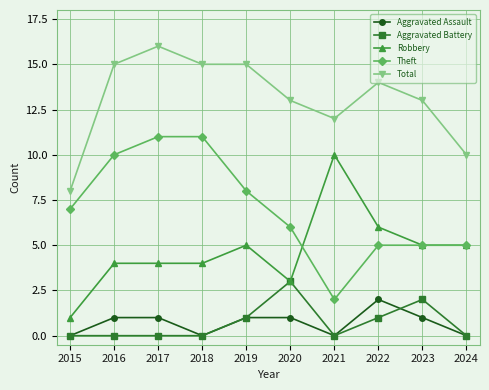

Read the Total value at 2022.

14